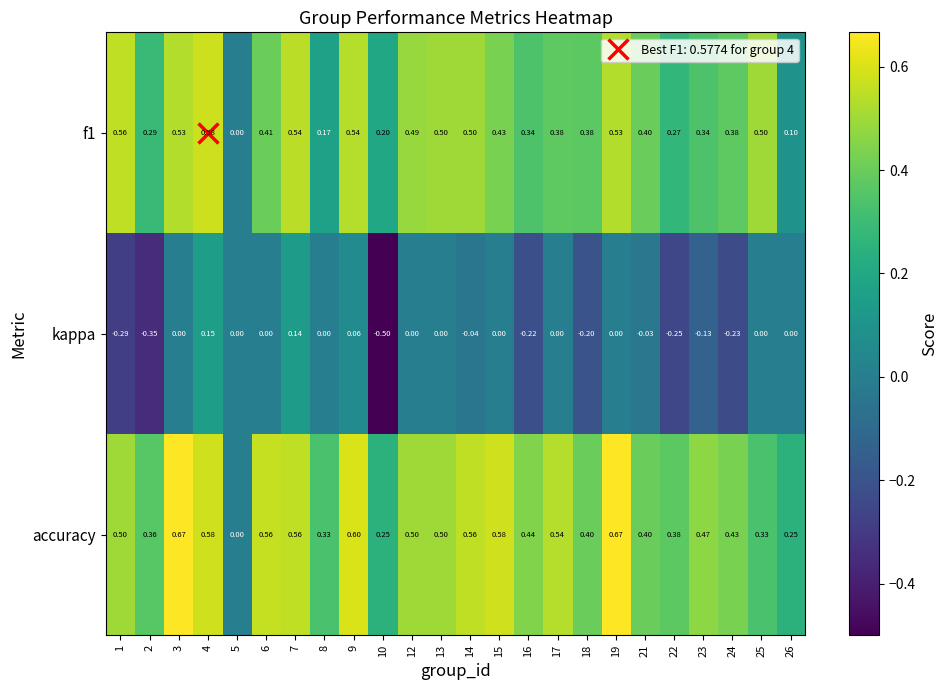

Rank the series by their maximum value, from highest to lowest.

accuracy, f1, kappa